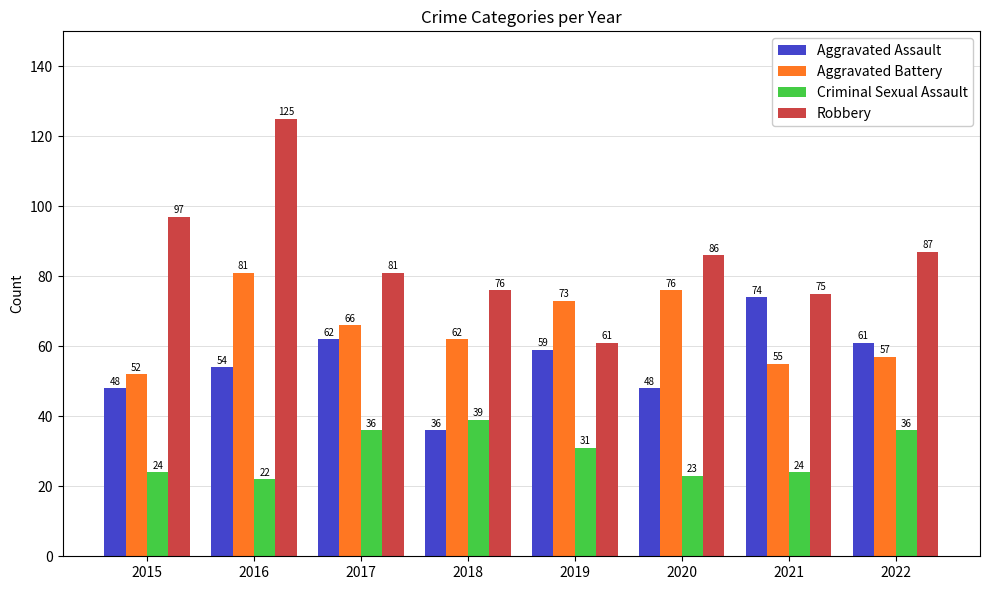

Which series changed the most between 2018 and 2021?

Aggravated Assault